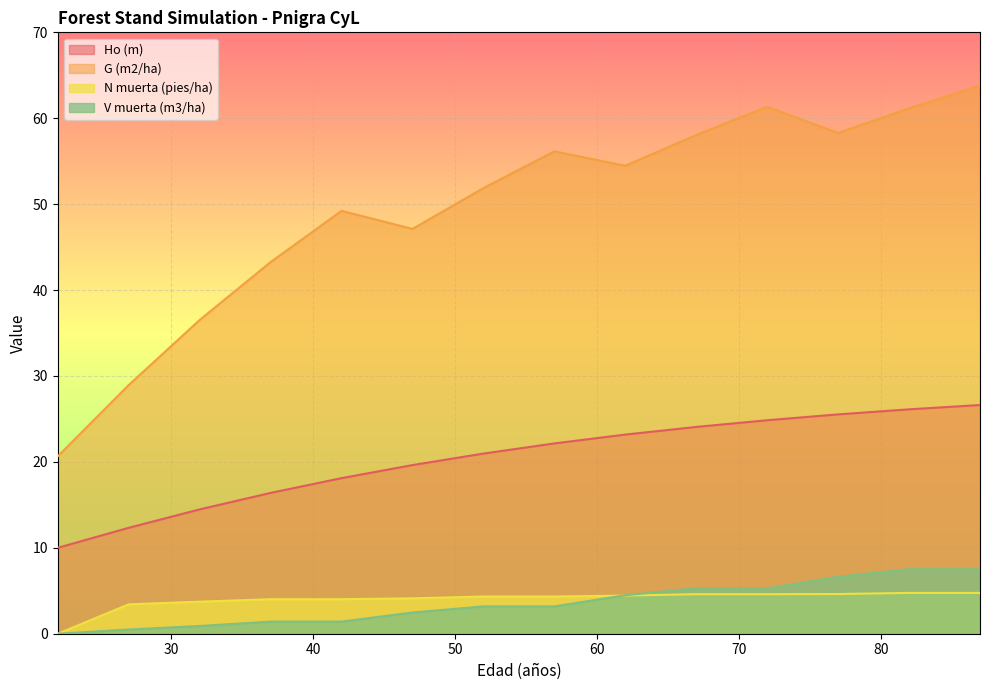

Reading left to right, transcribe all the data shown in this chart.

Ho (m): 22=10.0	27=12.3	32=14.5	37=16.4	42=18.1	47=19.6	52=21.0	57=22.1	62=23.2	67=24.1	72=24.9	77=25.5	82=26.1	87=26.6
G (m2/ha): 22=20.6	27=28.9	32=36.5	37=43.3	42=49.2	47=47.1	52=51.9	57=56.1	62=54.5	67=58.0	72=61.3	77=58.3	82=61.1	87=63.8
N muerta (pies/ha): 22=0.0	27=3.4	32=3.7	37=4.0	42=4.0	47=4.1	52=4.3	57=4.3	62=4.4	67=4.6	72=4.6	77=4.6	82=4.8	87=4.8
V muerta (m3/ha): 22=0.0	27=0.5	32=0.9	37=1.4	42=1.4	47=2.5	52=3.2	57=3.2	62=4.5	67=5.3	72=5.3	77=6.6	82=7.5	87=7.5